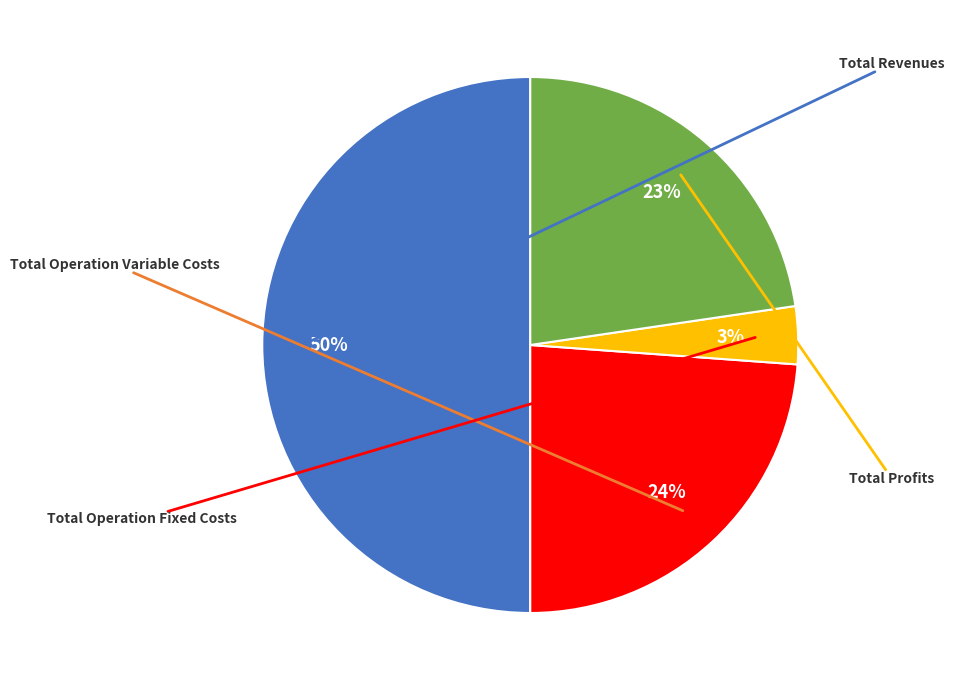

To the nearest percent, what is the average slice percentage?

25%